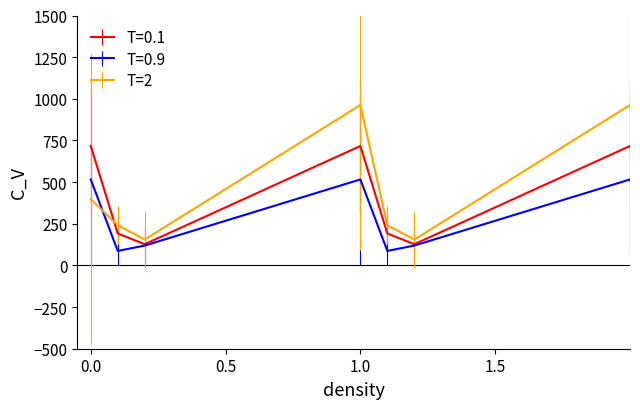

What is the greatest value displayed?

962.7